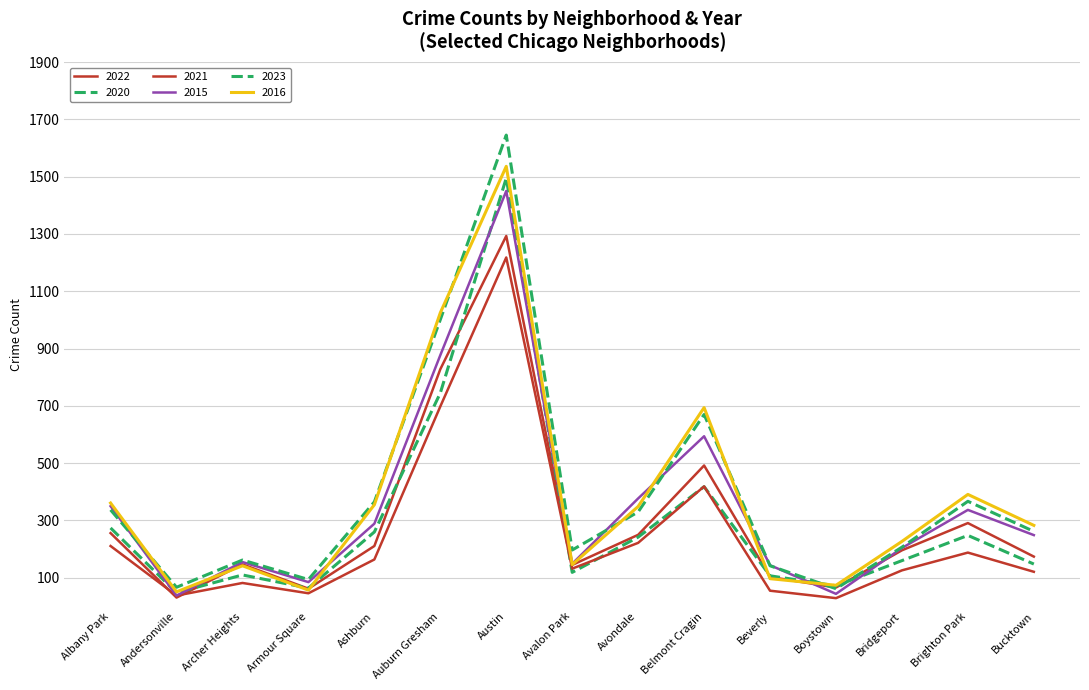

How many lines are shown in the chart?

6